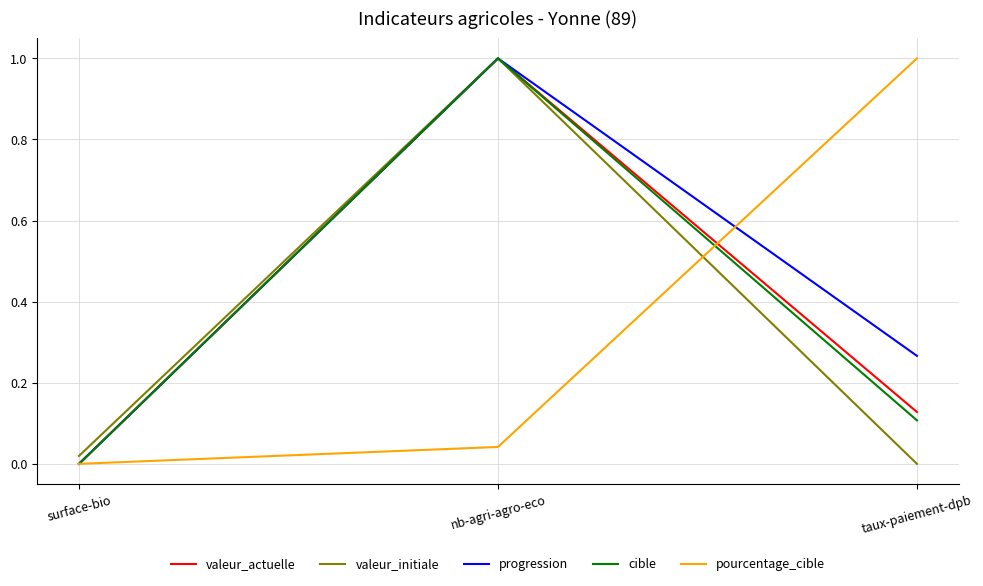

Rank the categories by progression value from highest to lowest.

nb-agri-agro-eco, taux-paiement-dpb, surface-bio